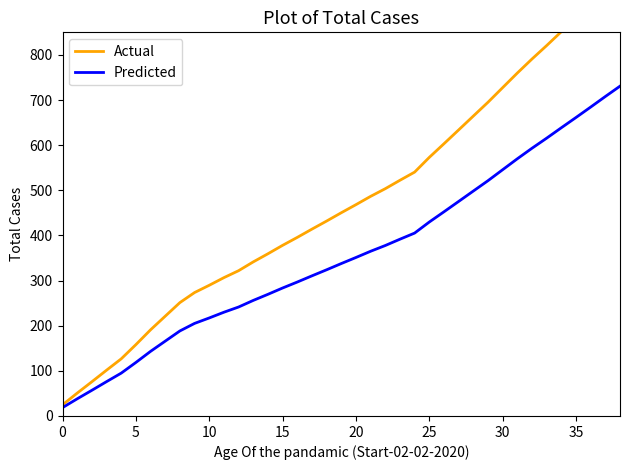

The Predicted series shows 631.9 at 25. True or false?

False